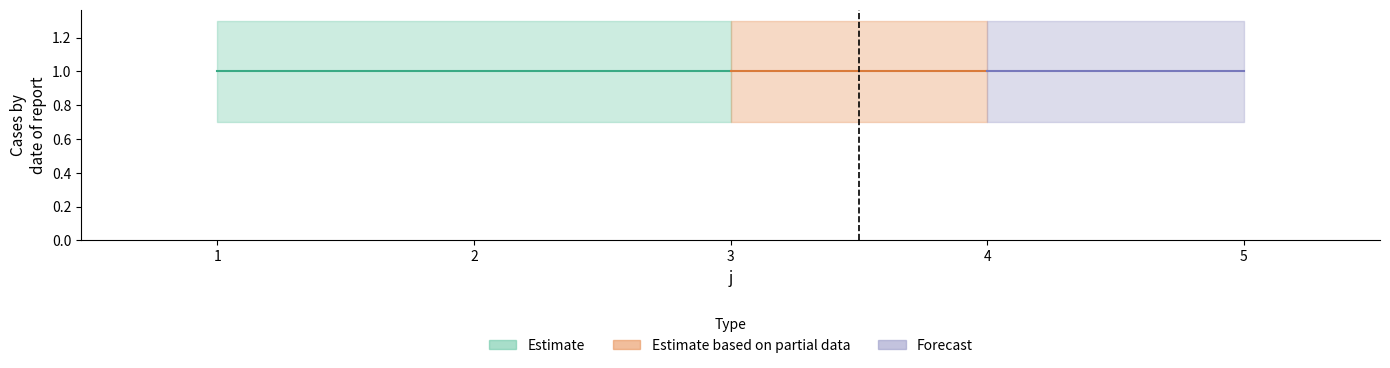

At which label does L reach its peak?

1